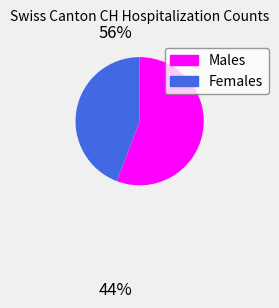

How many slices are in this pie chart?

2